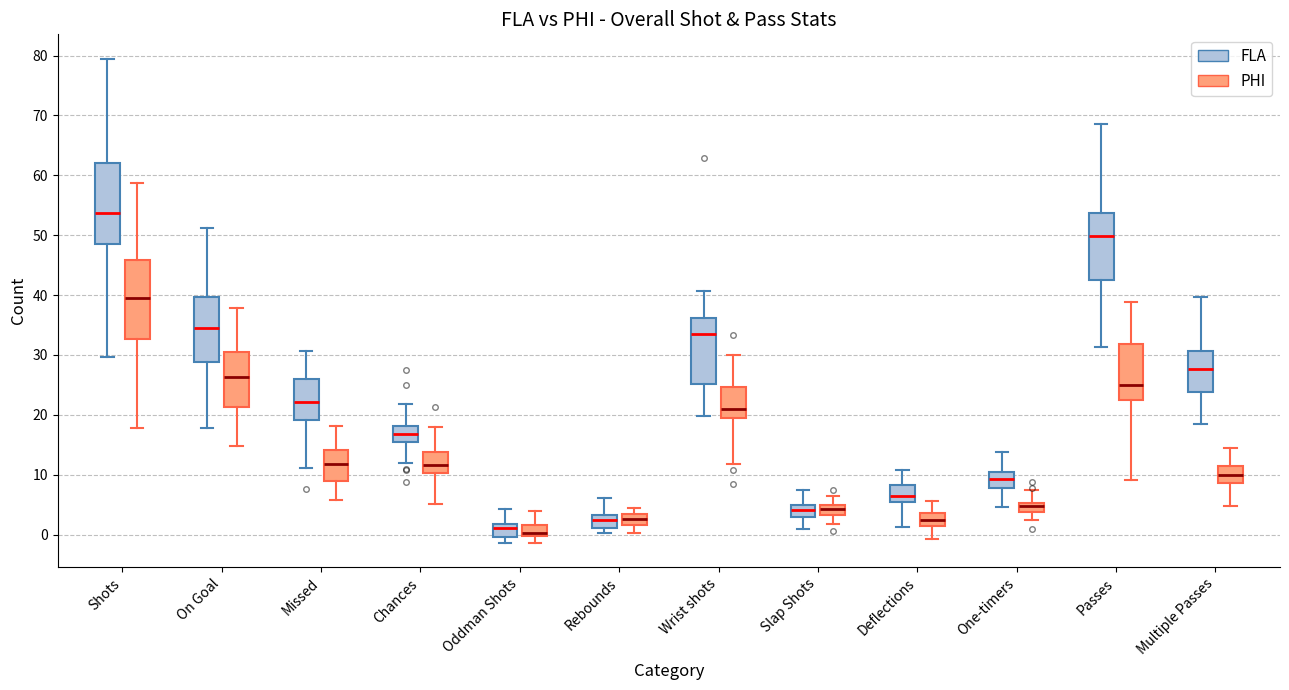

Reading left to right, read every box against the y-axis: the position of its median line, the range the box covers, and the ends of its whiskers. The values are not printed on the chart, so give them approximately, as read against the axis.

Shots (FLA): median 54, box 49 to 62, whiskers 30 to 80
Shots (PHI): median 40, box 33 to 46, whiskers 18 to 59
On Goal (FLA): median 34, box 29 to 40, whiskers 18 to 51
On Goal (PHI): median 26, box 21 to 30, whiskers 15 to 38
Missed (FLA): median 22, box 19 to 26, whiskers 11 to 31
Missed (PHI): median 12, box 9 to 14, whiskers 6 to 18
Chances (FLA): median 17, box 15 to 18, whiskers 12 to 22
Chances (PHI): median 12, box 10 to 14, whiskers 5 to 18
Oddman Shots (FLA): median 1, box 0 to 2, whiskers -1 to 4
Oddman Shots (PHI): median 0 (just above the box's lower edge), box 0 to 2, whiskers -1 to 4
Rebounds (FLA): median 2, box 1 to 3, whiskers 0 to 6
Rebounds (PHI): median 3 (inside the box), box 2 to 3, whiskers 0 to 5
Wrist shots (FLA): median 34, box 25 to 36, whiskers 20 to 41
Wrist shots (PHI): median 21, box 19 to 25, whiskers 12 to 30
Slap Shots (FLA): median 4, box 3 to 5, whiskers 1 to 7
Slap Shots (PHI): median 4, box 3 to 5, whiskers 2 to 7
Deflections (FLA): median 6, box 5 to 8, whiskers 1 to 11
Deflections (PHI): median 3, box 1 to 4, whiskers -1 to 6
One-timers (FLA): median 9, box 8 to 10, whiskers 5 to 14
One-timers (PHI): median 5 (just below the box's upper edge), box 4 to 5, whiskers 2 to 8
Passes (FLA): median 50, box 43 to 54, whiskers 31 to 69
Passes (PHI): median 25, box 22 to 32, whiskers 9 to 39
Multiple Passes (FLA): median 28, box 24 to 31, whiskers 19 to 40
Multiple Passes (PHI): median 10, box 9 to 12, whiskers 5 to 14